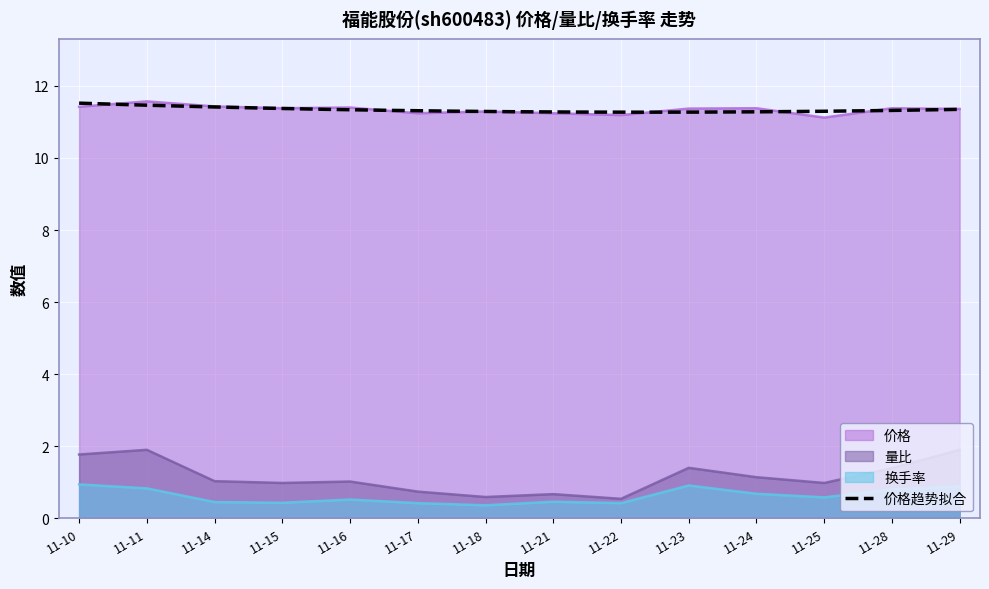

What is the value of the 量比 point at the 9th from the left?

0.5